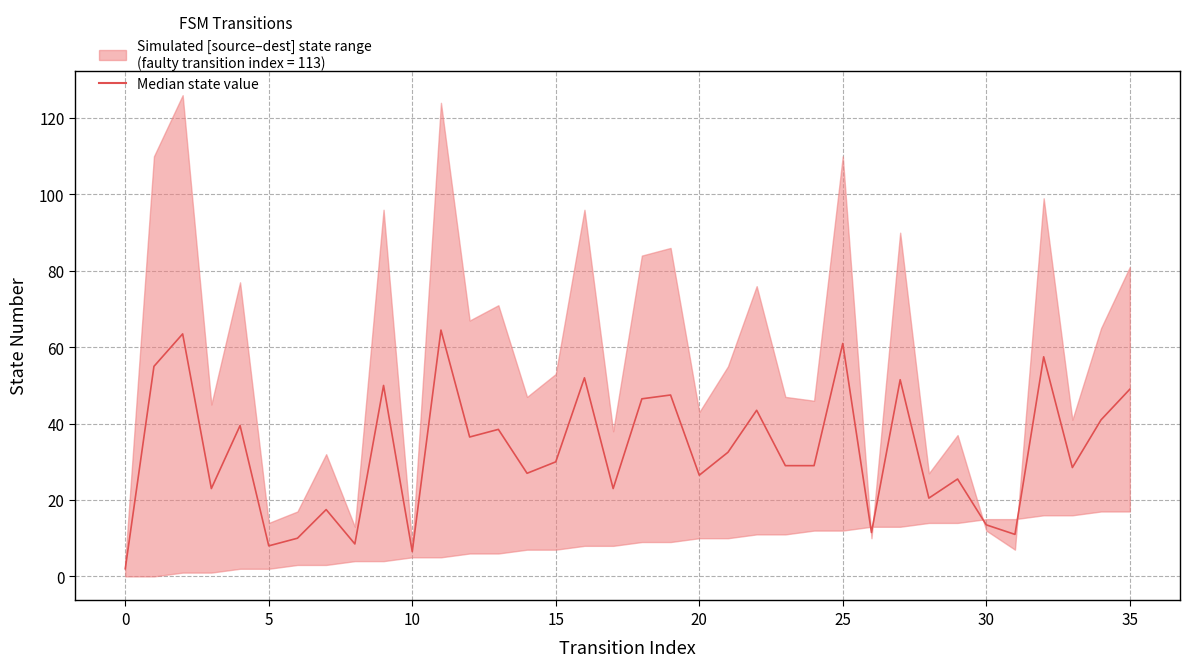

What is the average value?

32.8